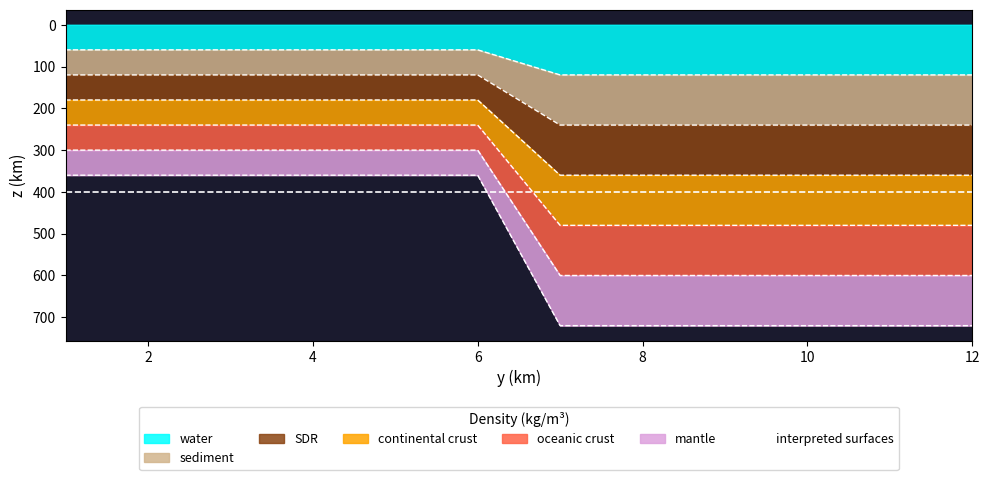

At which category is the sum across all series the highest?

7